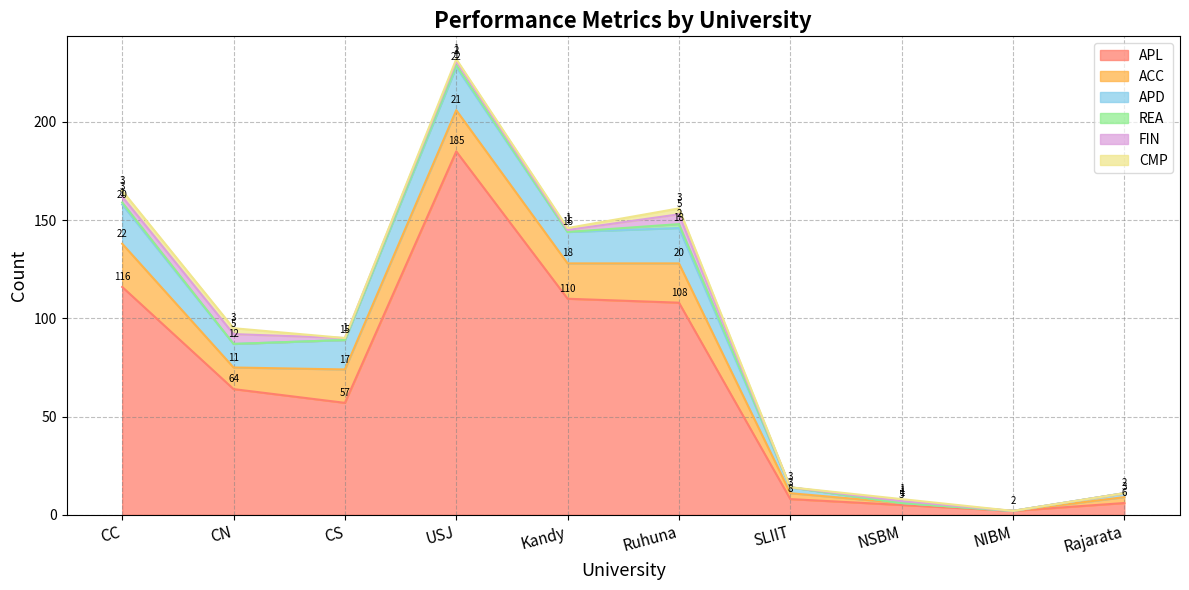

Is it true that APL equals 76 at Kandy?

False